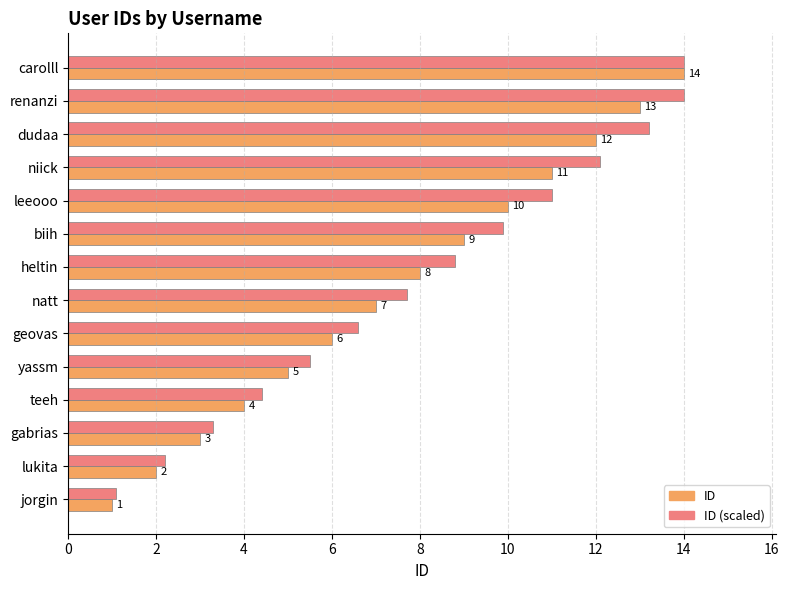

Rank the series by their average value, from highest to lowest.

ID (scaled), ID